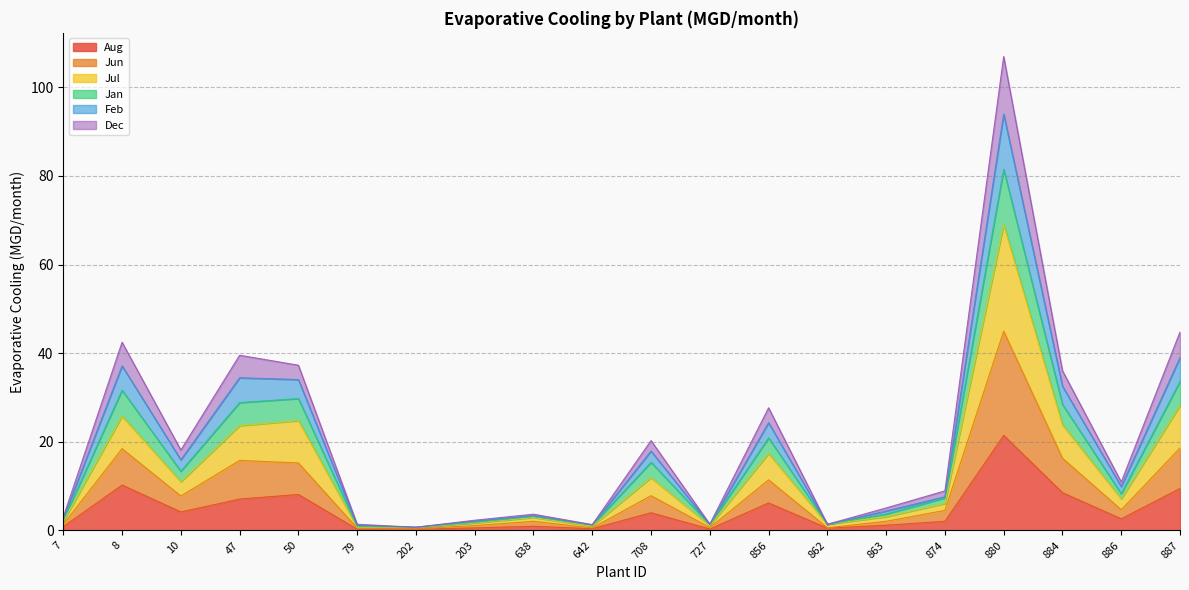

At which category is the sum across all series the highest?

880